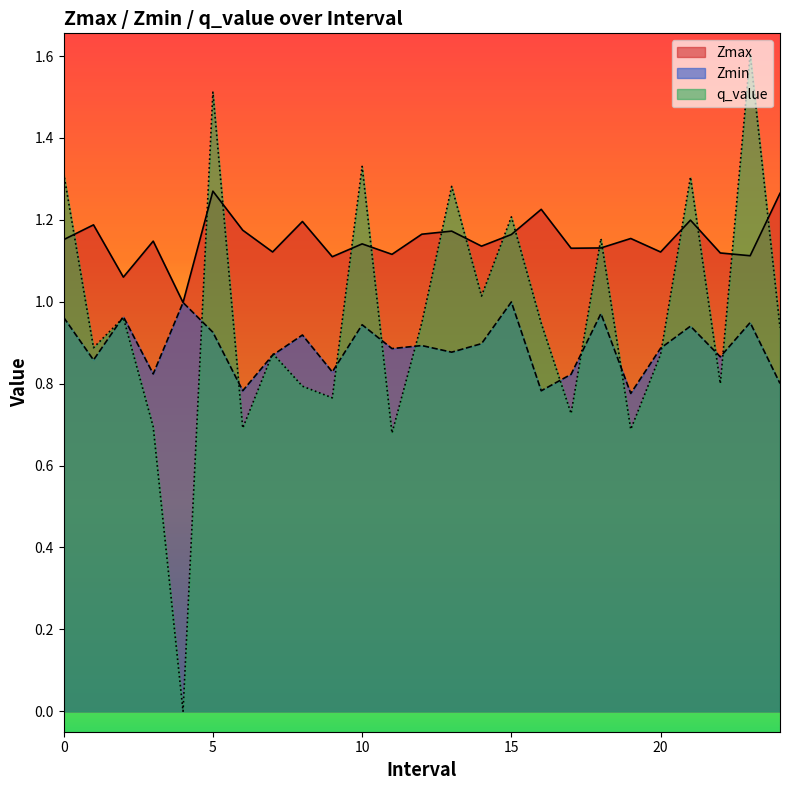

Which series changed the most between 8 and 22?

Zmax